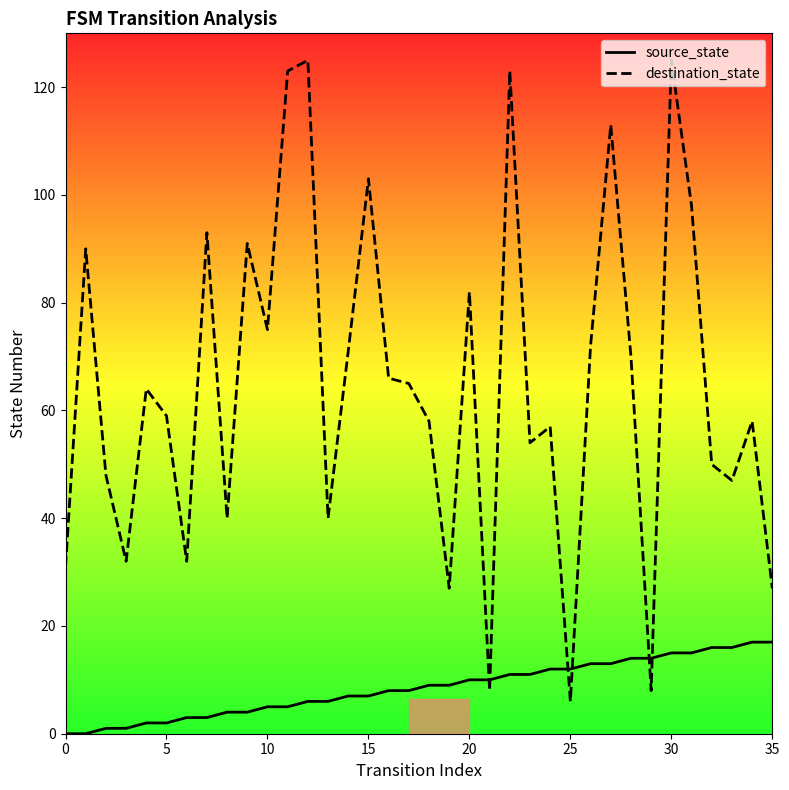

How many series are shown in this chart?

2